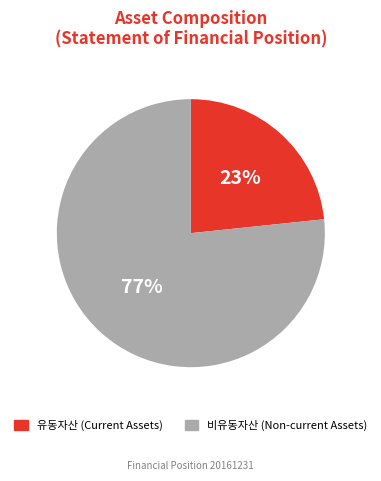

Does 유동자산 represent more than half of the total?

No